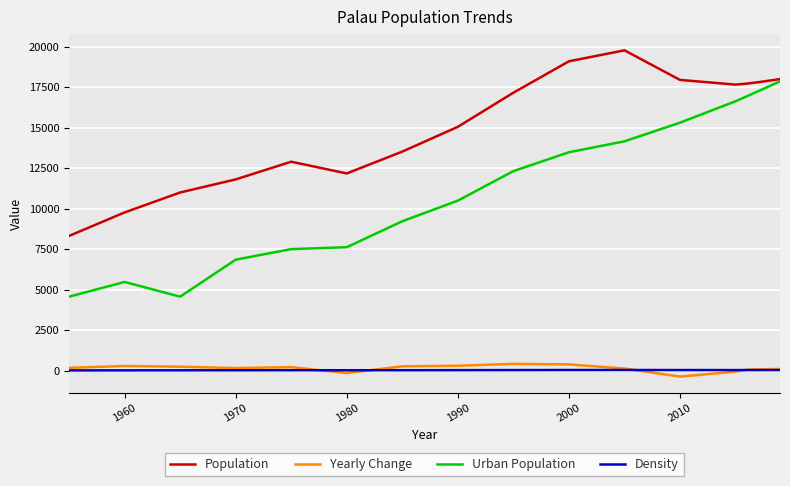

Which series has the widest spread of values?

Urban Population